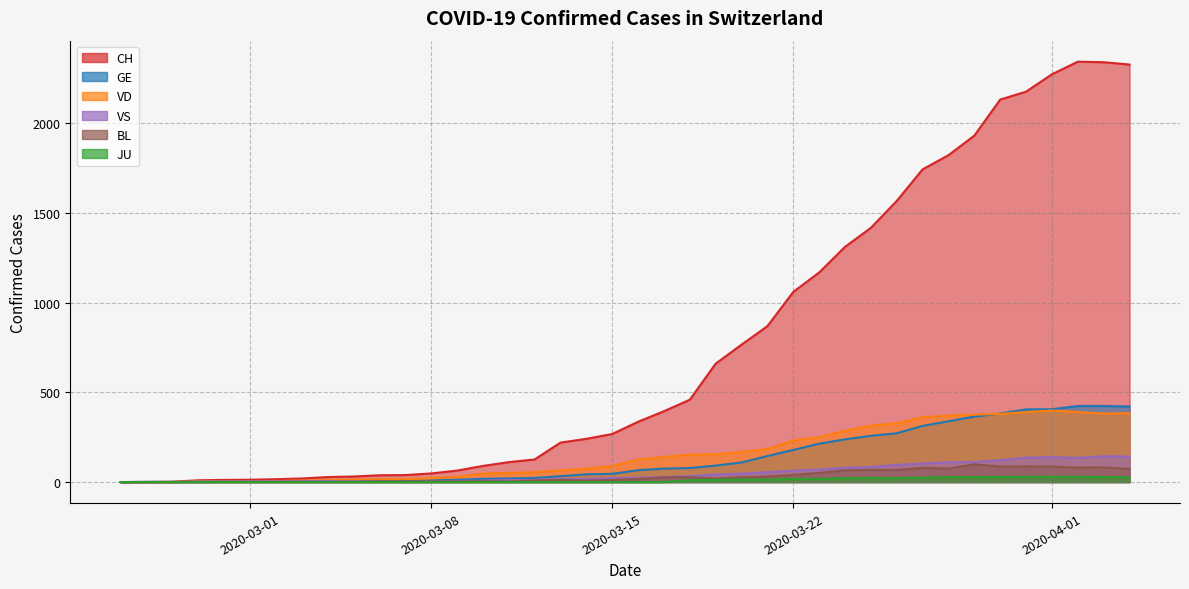

True or false: BL and VD cross at least once.

False